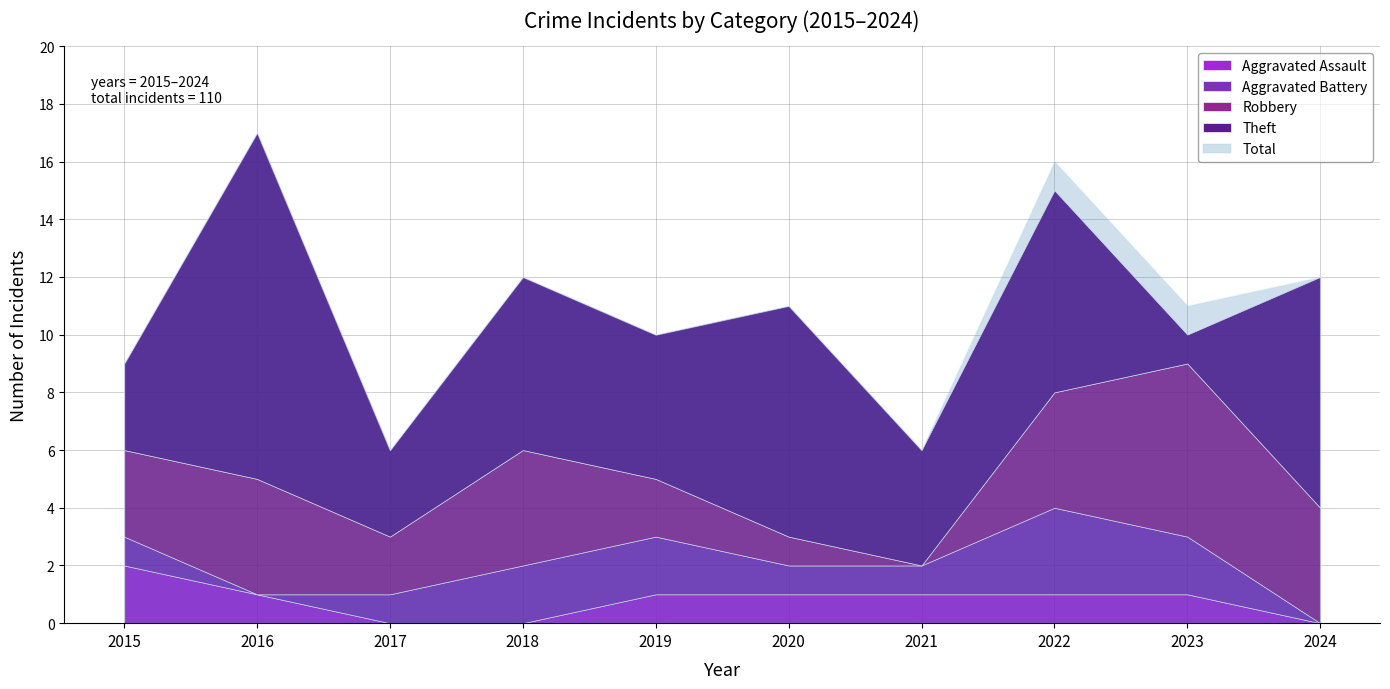

Rank the series by their maximum value, from lowest to highest.

Aggravated Assault, Aggravated Battery, Robbery, Theft, Total